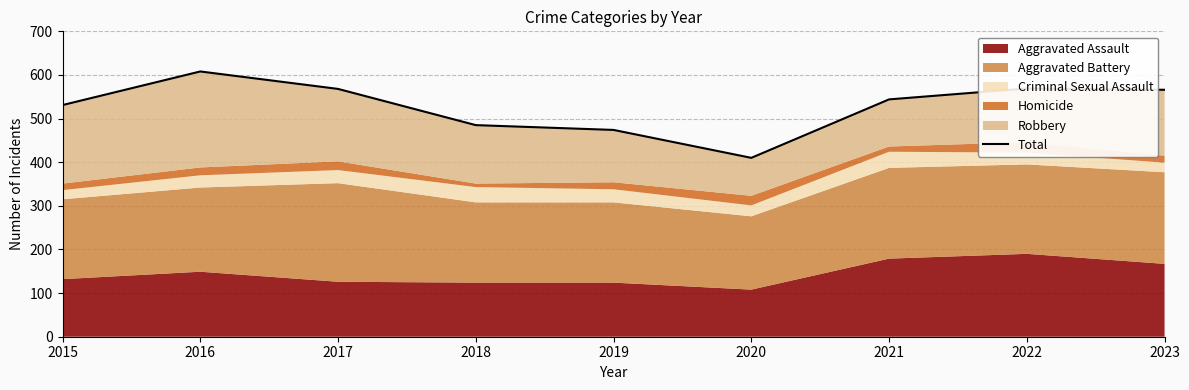

List the labels in order of value, largest first.

2016, 2022, 2017, 2023, 2021, 2015, 2018, 2019, 2020